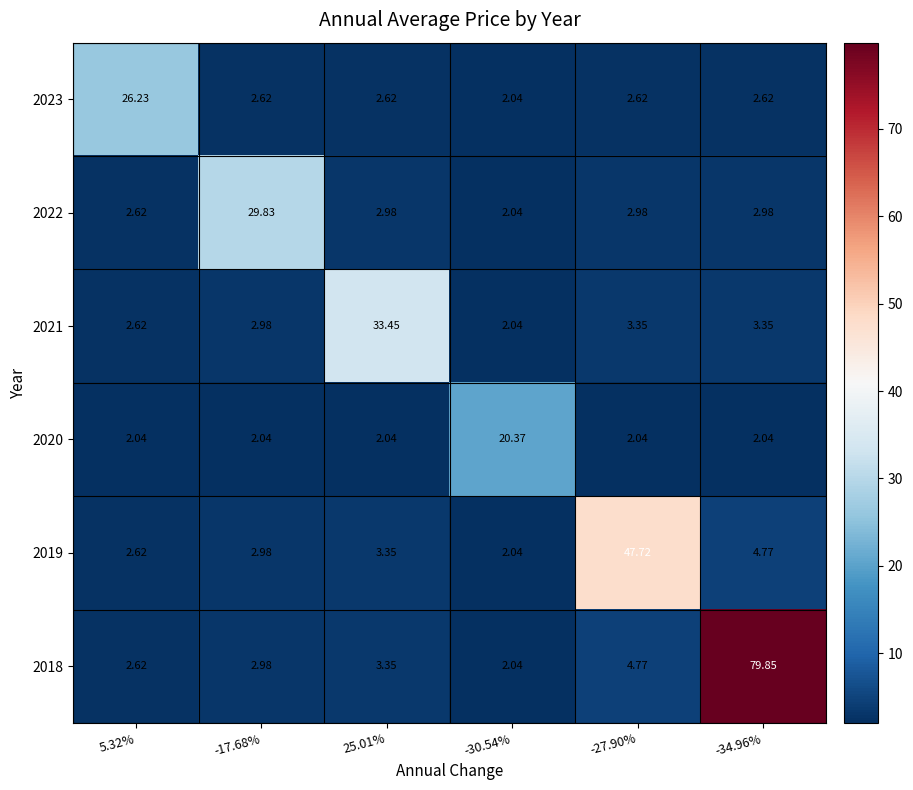

Is the value of 2018 at 5.32% greater than the value of 2021 at -30.54%?

Yes